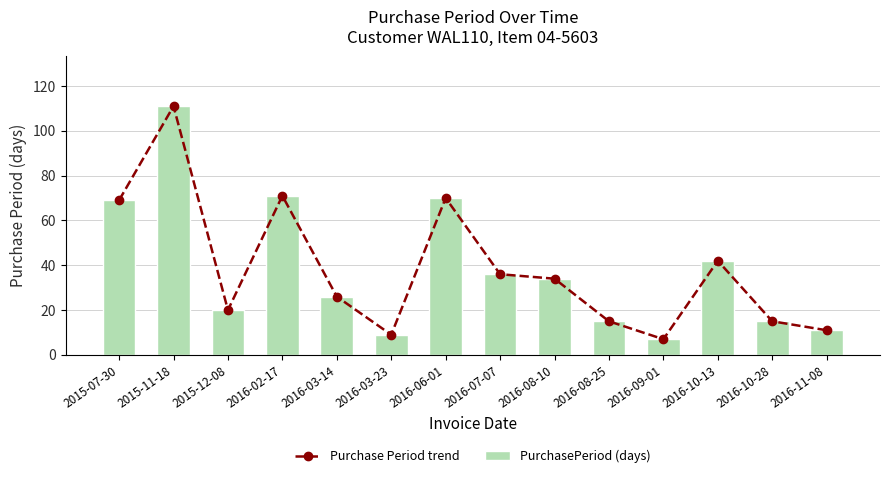

Rank the series at 2016-11-08 from highest to lowest value.

Purchase Period trend, PurchasePeriod (days)